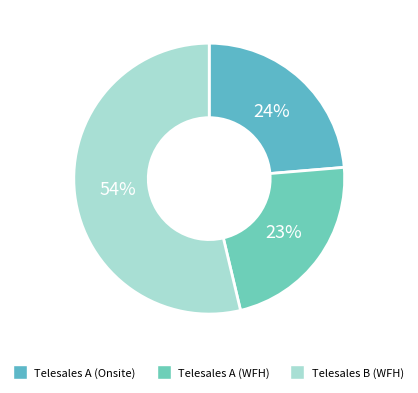

To the nearest percent, what is the average slice percentage?

33%